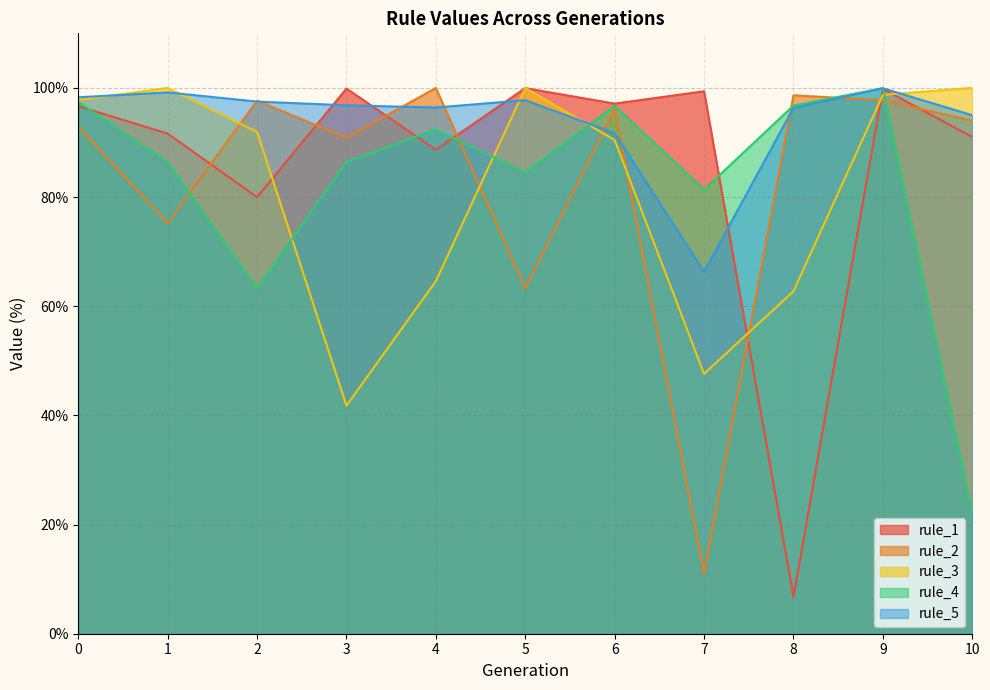

List the series in order of their peak value, lowest first.

rule_5, rule_4, rule_1, rule_2, rule_3